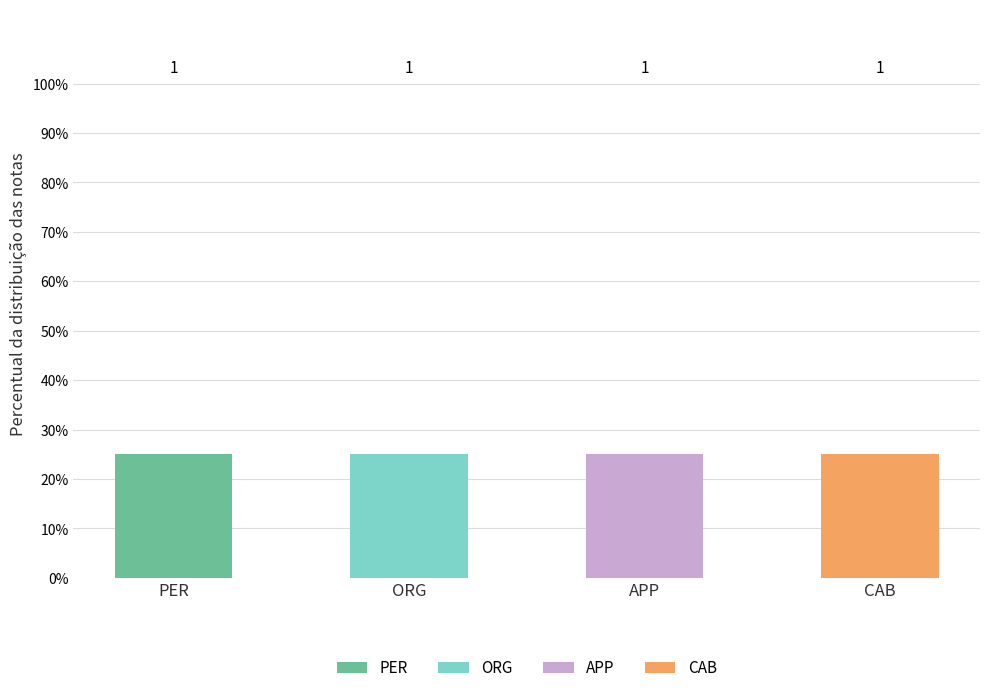

What is the total value across all series at APP?

25